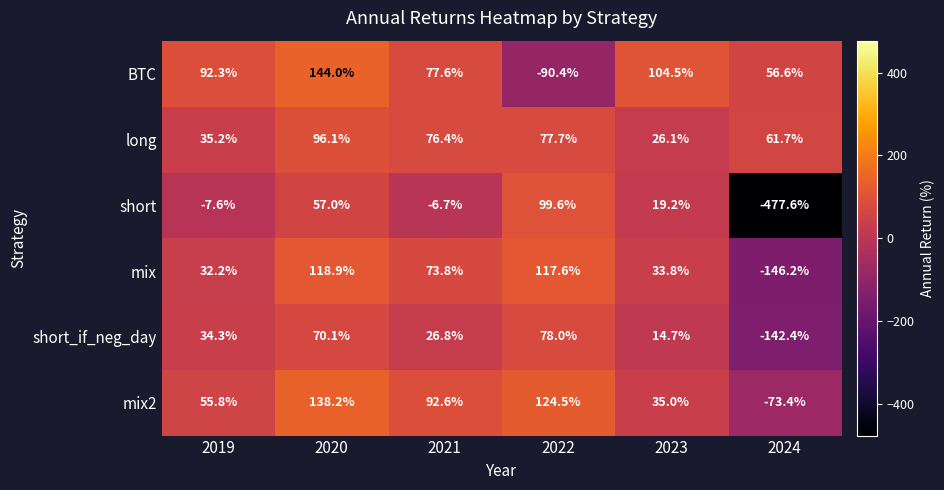

How many values in the mix series exceed 73?

3